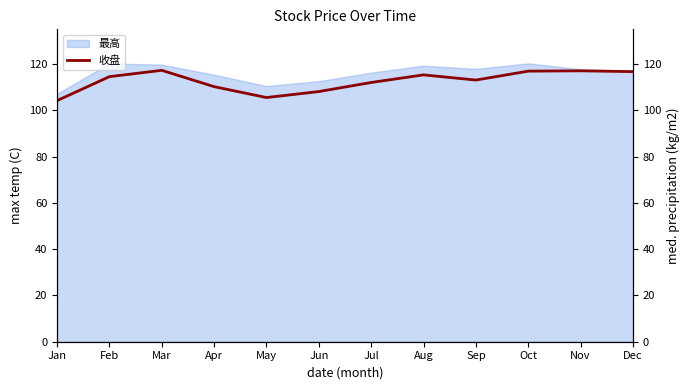

True or false: the data shows 160.4 at Feb.

False